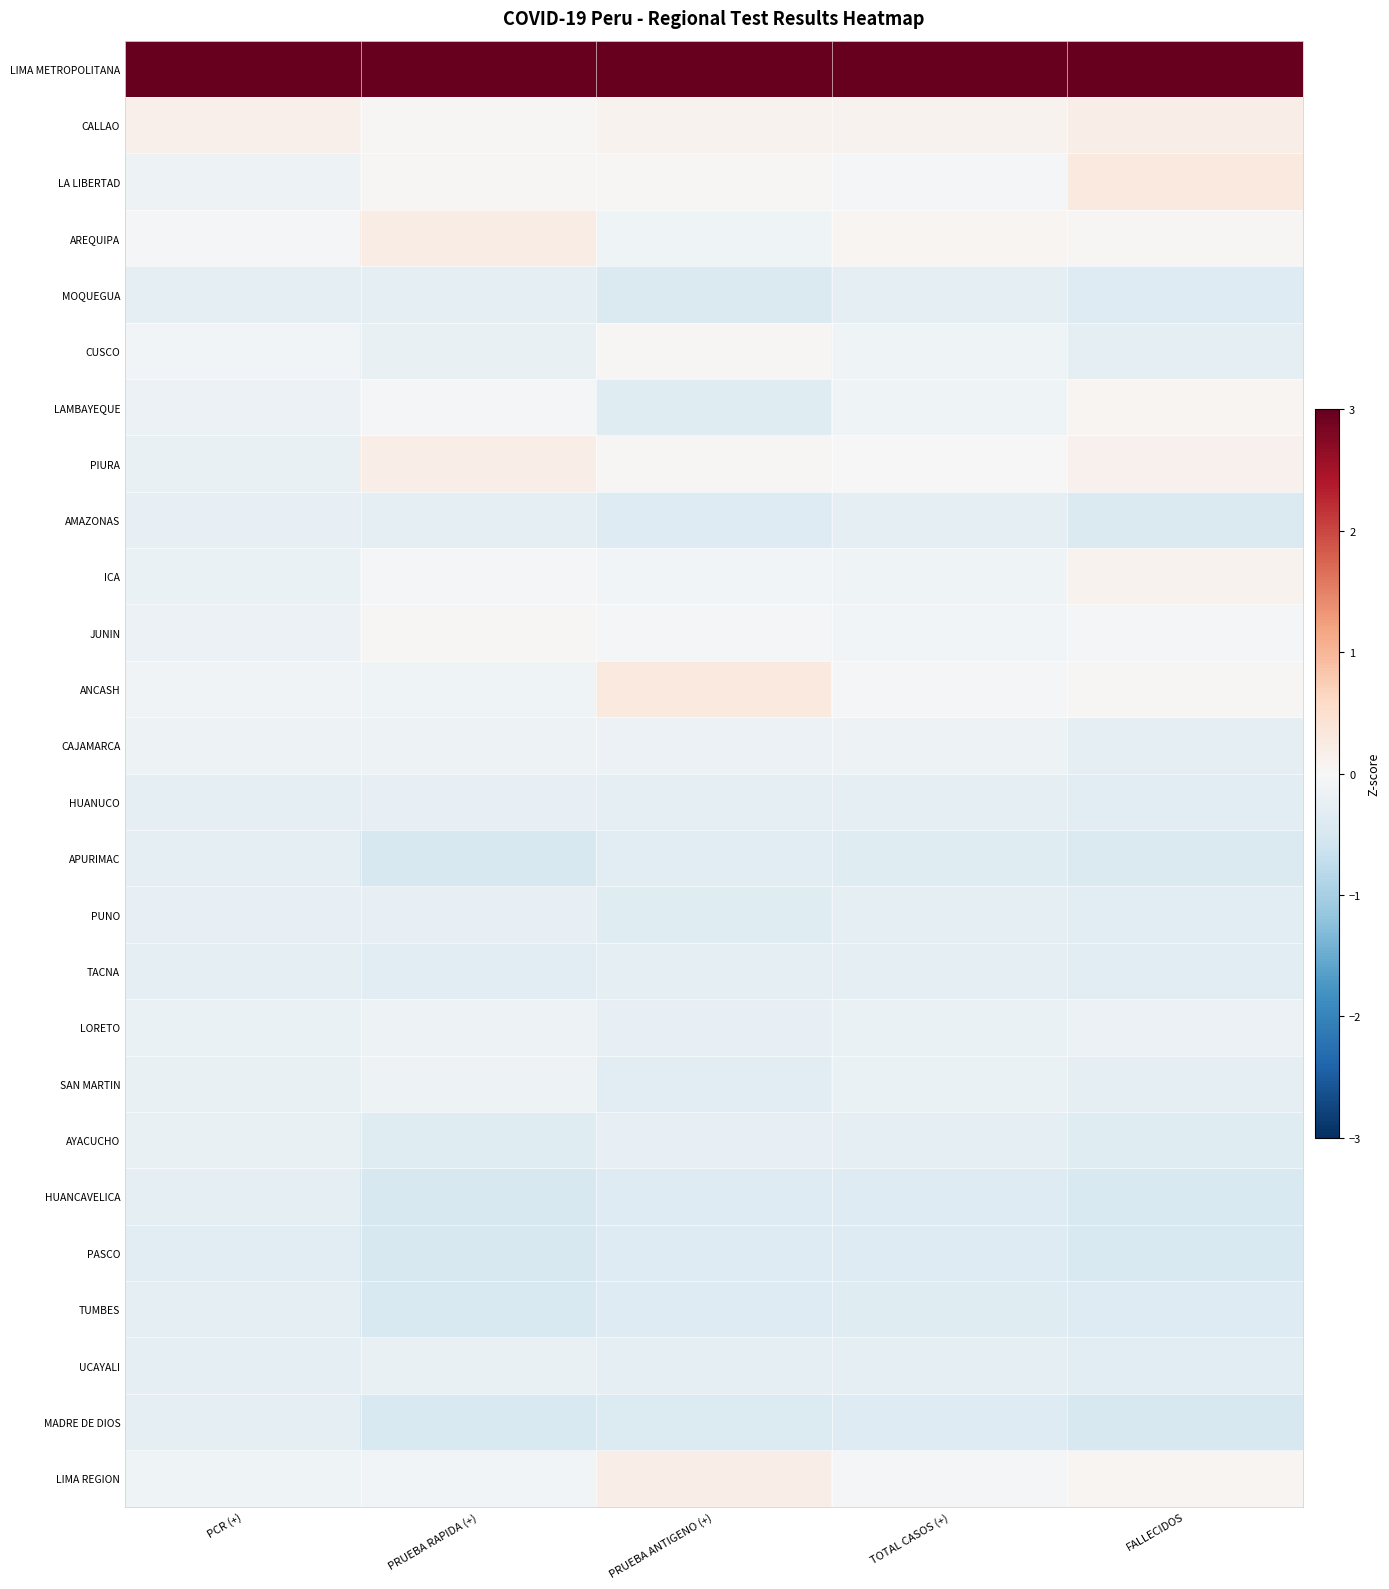

What is the smallest value displayed?

-0.5